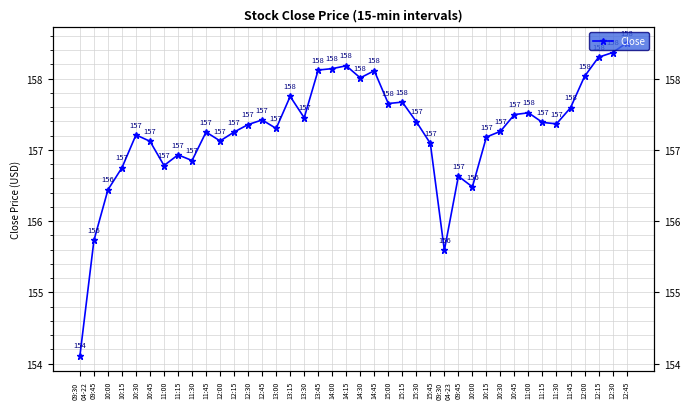

What is the change in value from 10:45 to 15:00?

+0.5